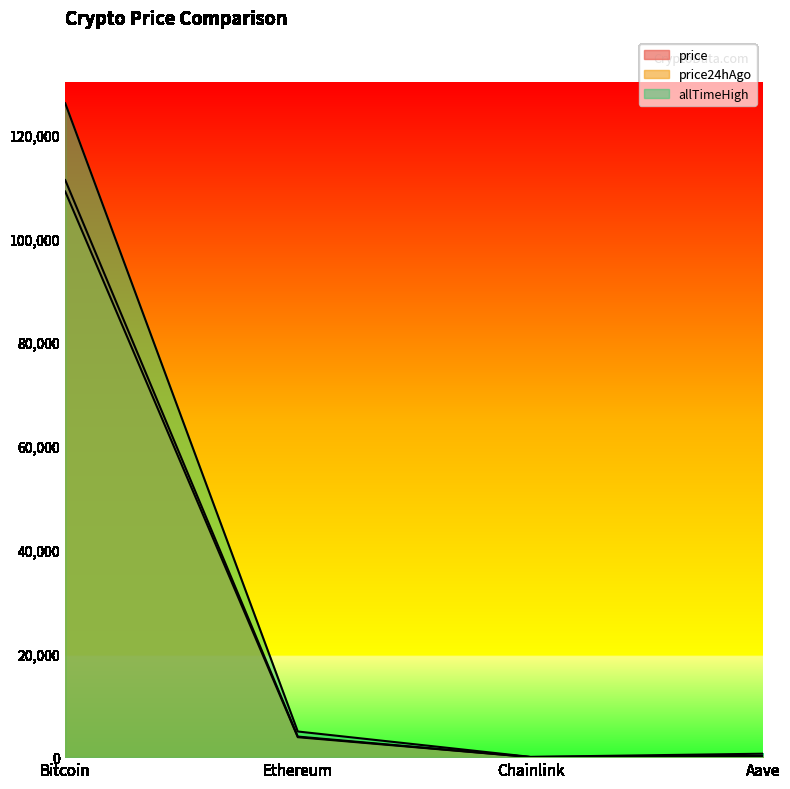

True or false: allTimeHigh has more than 1 interior local peaks.

False